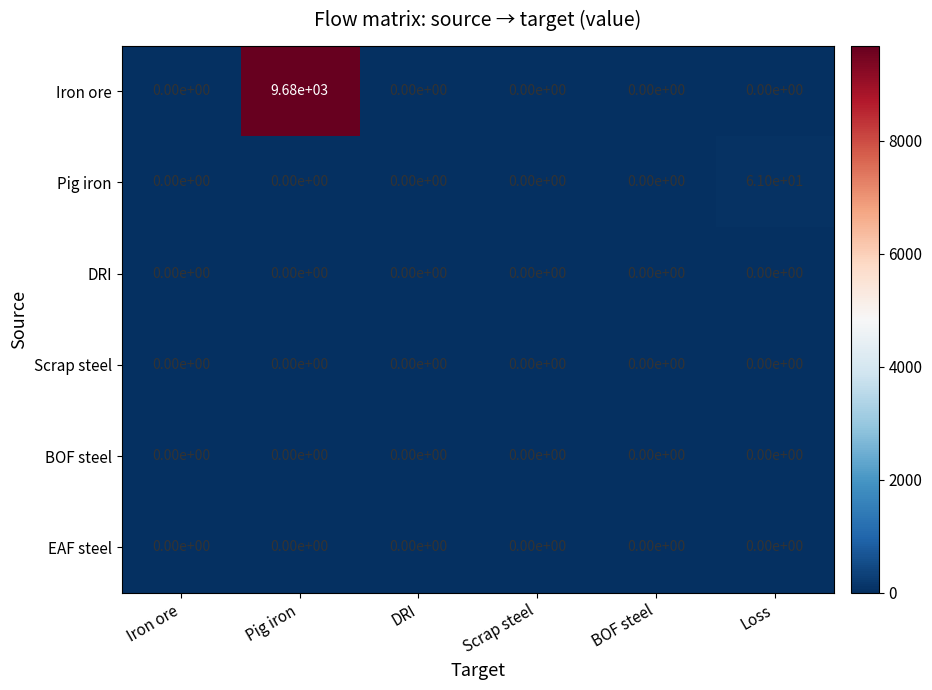

Which series has the largest range (max minus min)?

Iron ore